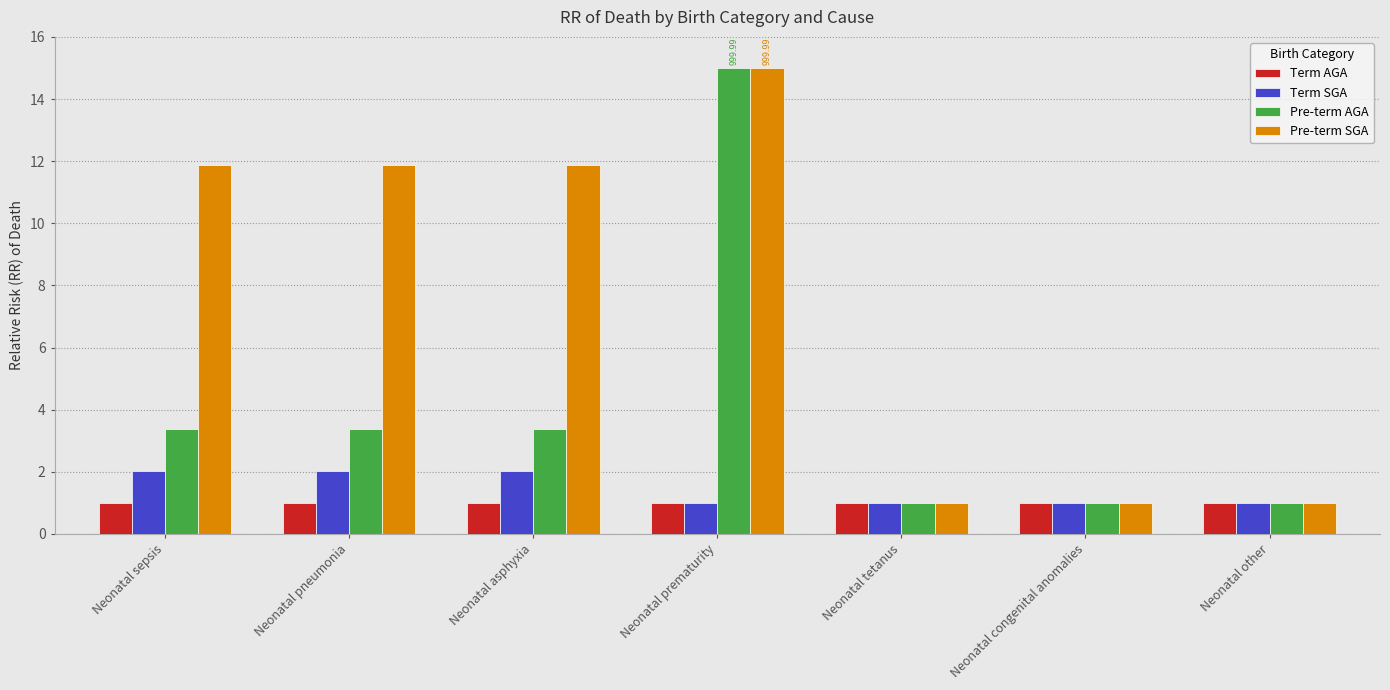

Reading left to right, transcribe all the data shown in this chart.

Term AGA: Neonatal sepsis=1.0	Neonatal pneumonia=1.0	Neonatal asphyxia=1.0	Neonatal prematurity=1.0	Neonatal tetanus=1.0	Neonatal congenital anomalies=1.0	Neonatal other=1.0
Term SGA: Neonatal sepsis=2.0	Neonatal pneumonia=2.0	Neonatal asphyxia=2.0	Neonatal prematurity=1.0	Neonatal tetanus=1.0	Neonatal congenital anomalies=1.0	Neonatal other=1.0
Pre-term AGA: Neonatal sepsis=3.4	Neonatal pneumonia=3.4	Neonatal asphyxia=3.4	Neonatal prematurity=15.0	Neonatal tetanus=1.0	Neonatal congenital anomalies=1.0	Neonatal other=1.0
Pre-term SGA: Neonatal sepsis=11.9	Neonatal pneumonia=11.9	Neonatal asphyxia=11.9	Neonatal prematurity=15.0	Neonatal tetanus=1.0	Neonatal congenital anomalies=1.0	Neonatal other=1.0